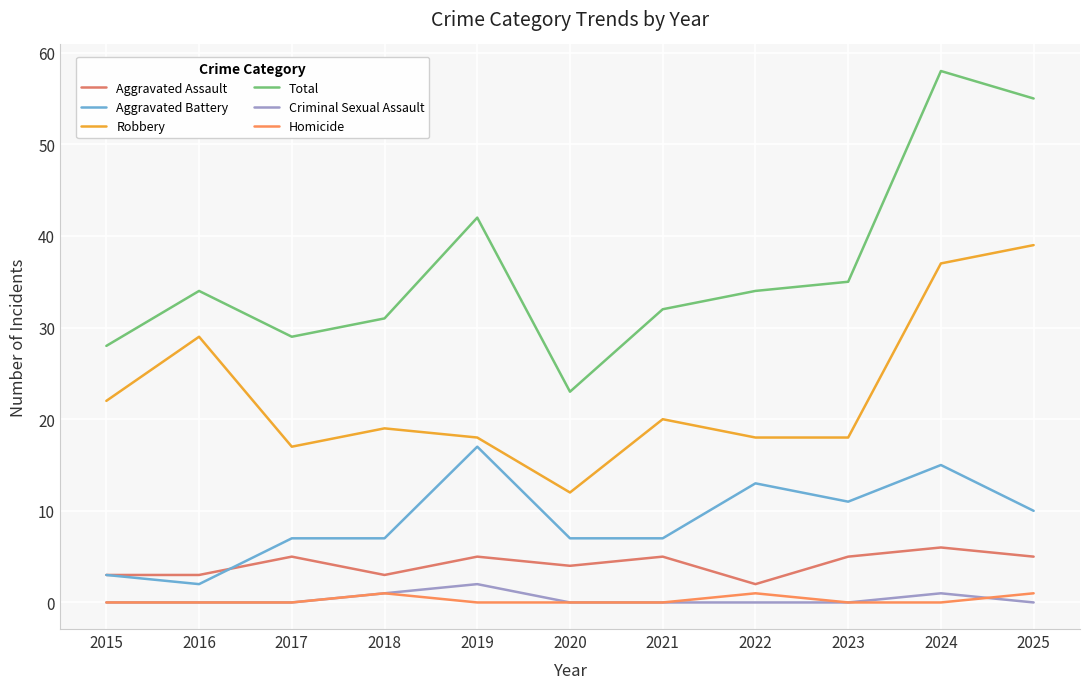

True or false: Aggravated Battery and Homicide intersect in this chart.

False